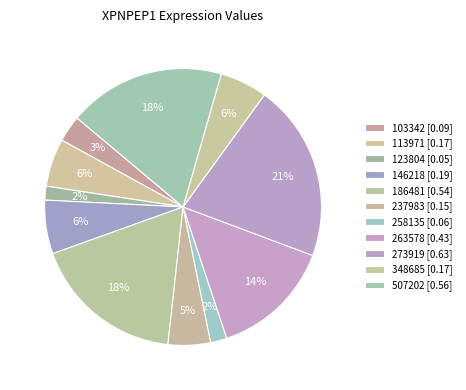

To the nearest percent, what portion does 186481 represent?

18%